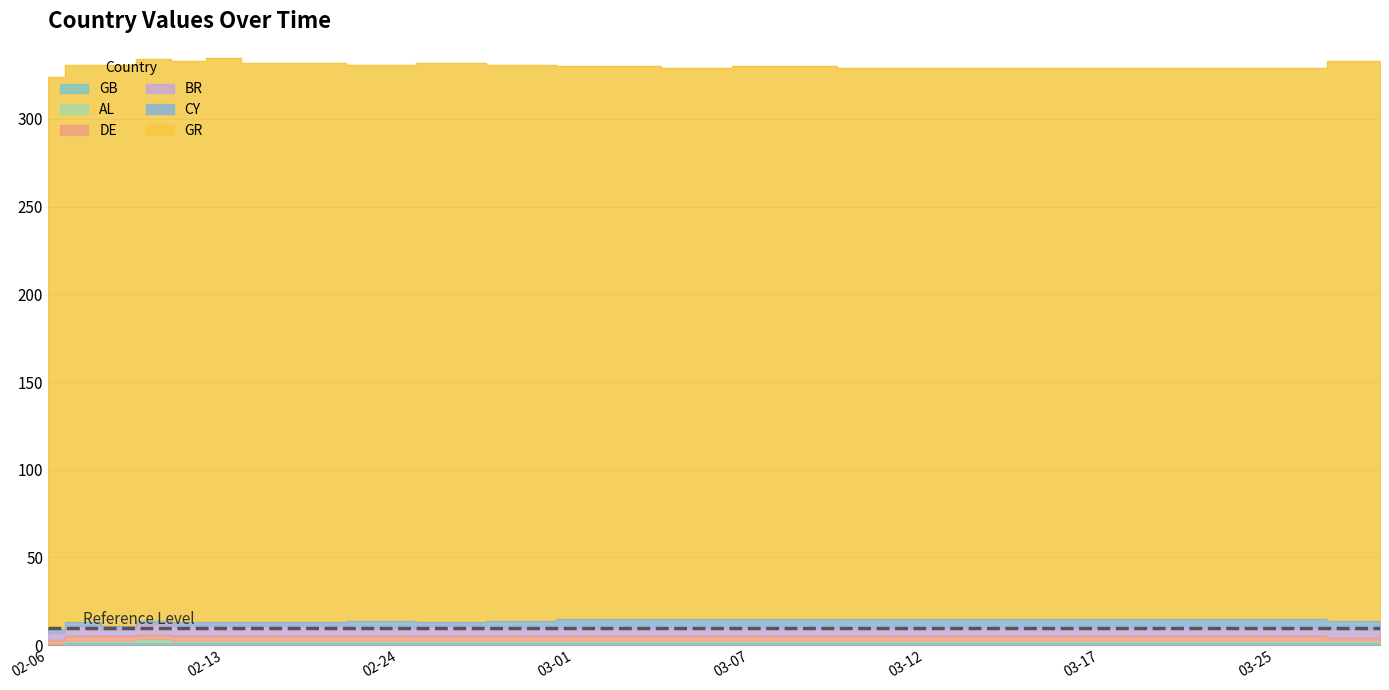

What is the difference between the highest and lowest values at 2019-04-01?

318